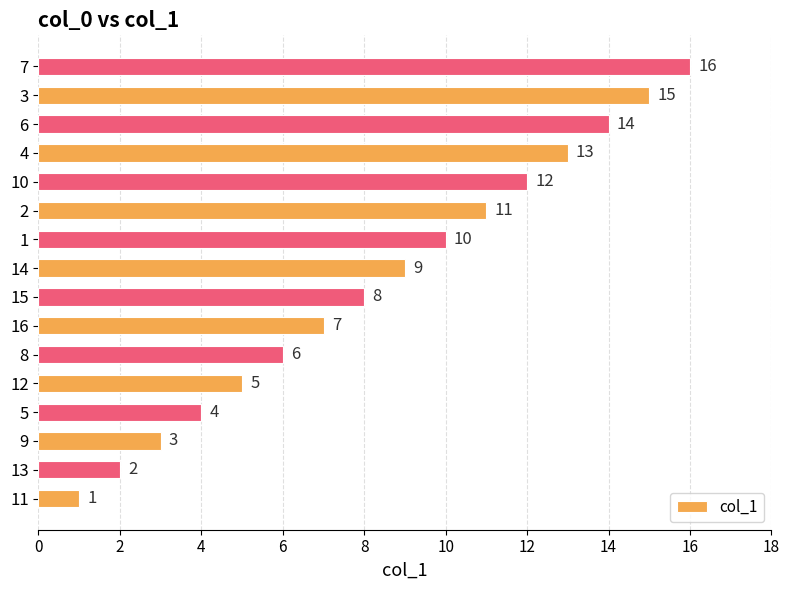

How many categories are shown in the chart?

16